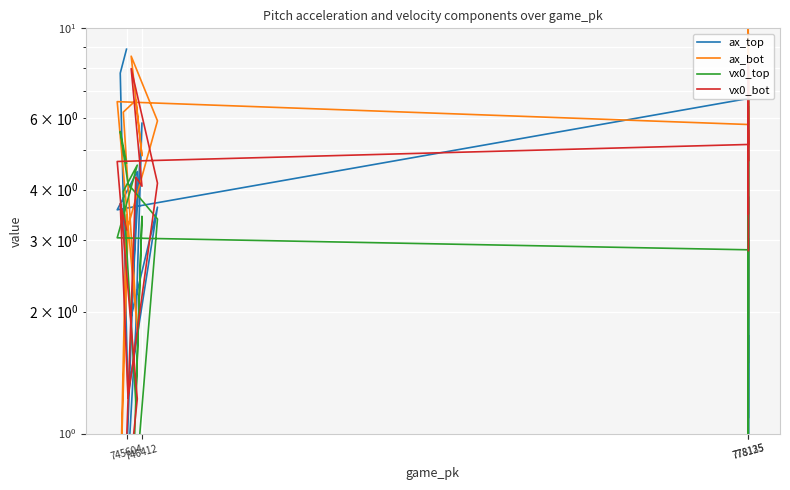

Which category has the lowest value in the ax_bot series?

746412